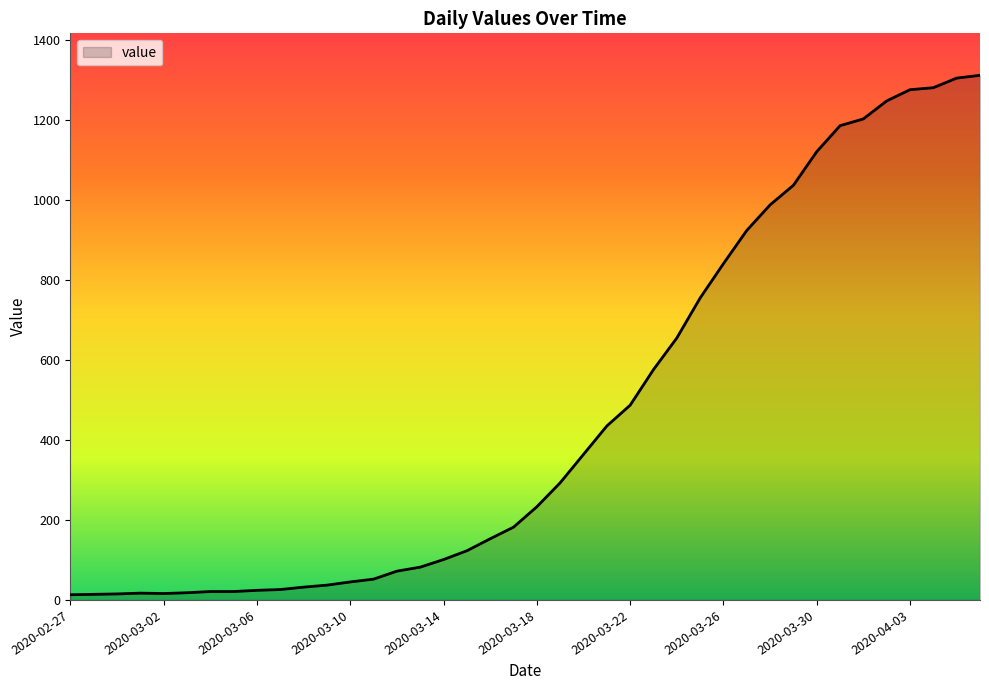

Does the chart have visible grid lines?

No